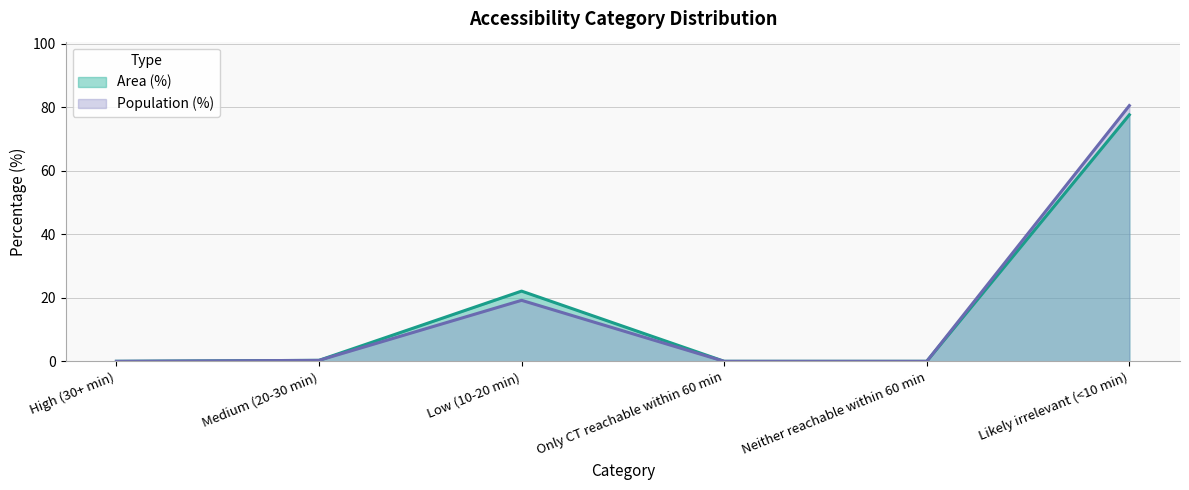

Does the chart display data point markers on the line(s)?

No